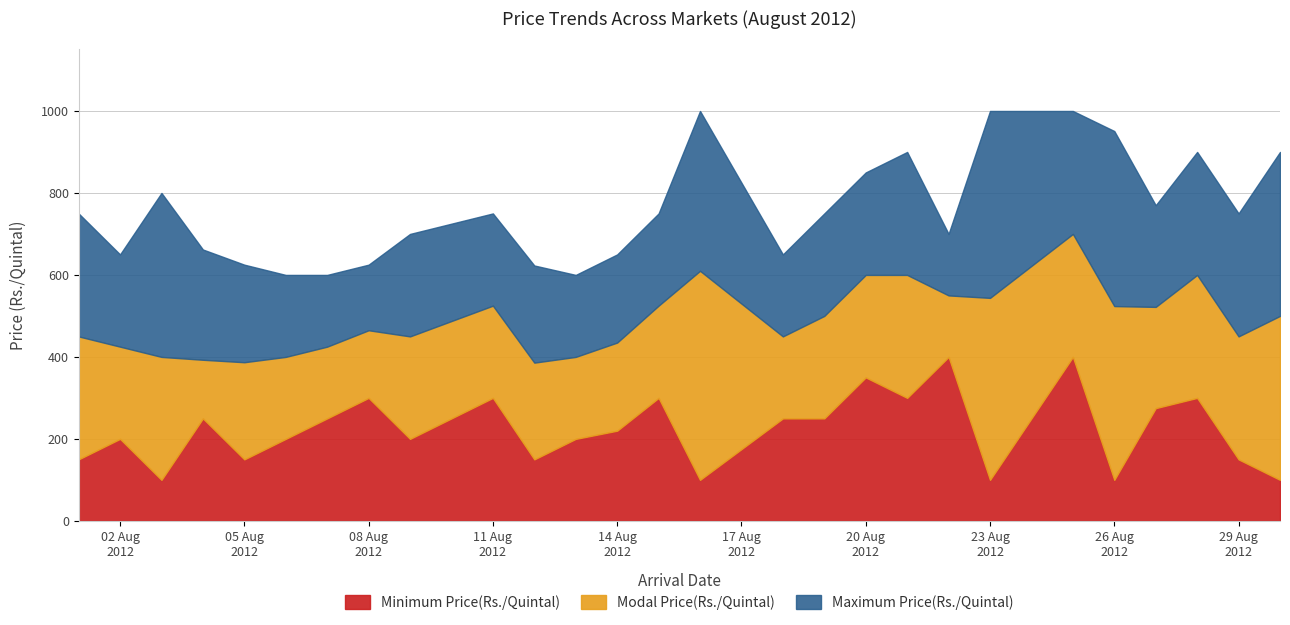

Reading left to right, extract all data points from this chart.

Minimum Price(Rs./Quintal): 150	200	100	250	150	200	250	300	200	300	150	200	220	300	100	250	250	350	300	400	100	400	100	275	300	150	100
Modal Price(Rs./Quintal): 450	425	400	393	387	400	425	465	450	525	386	400	435	525	610	450	500	600	600	550	544	700	524	522	600	450	500
Maximum Price(Rs./Quintal): 750	650	800	662	625	600	600	625	700	750	623	600	650	750	1000	650	750	850	900	700	1000	1000	951	770	900	750	900